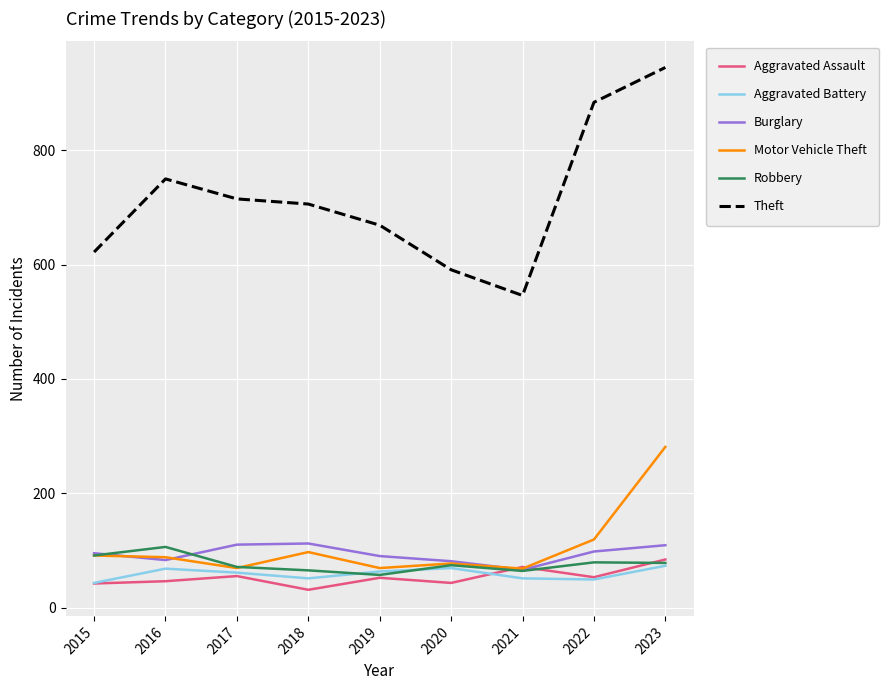

What value does the Theft series have at 2015, to the nearest 5?

620